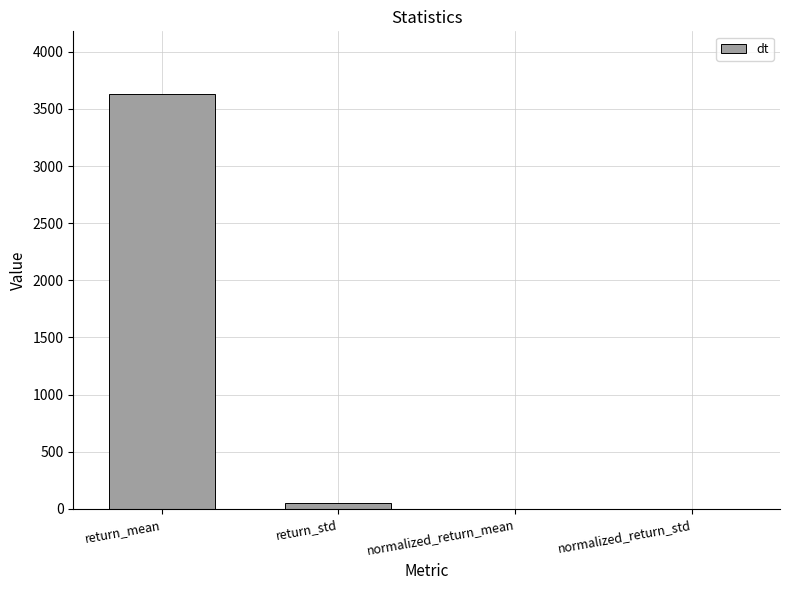

Where is the data nearest to the value 1816?

return_std